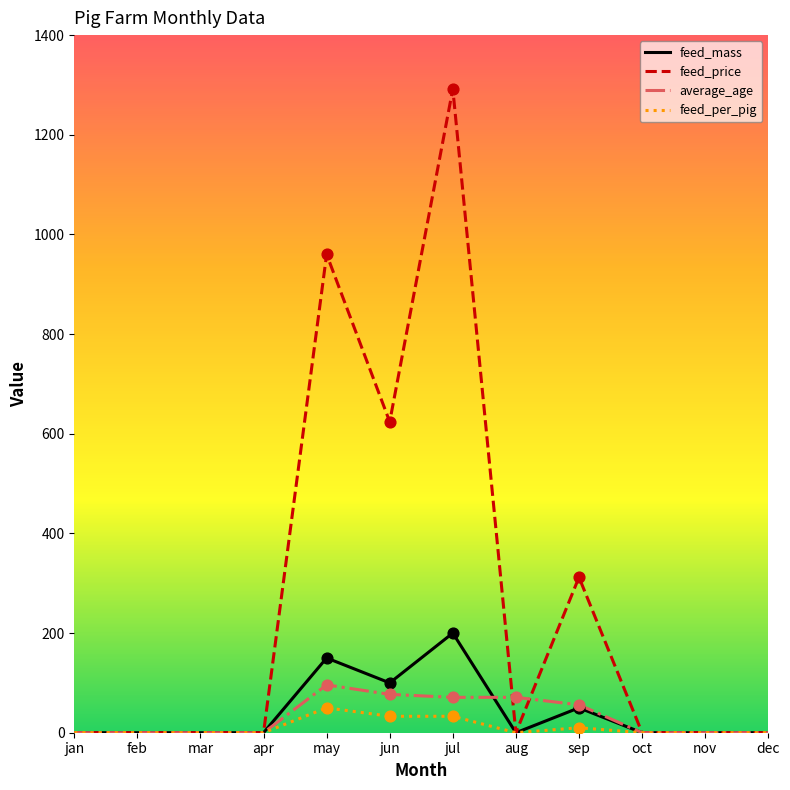

Which series has the widest spread of values?

feed_price